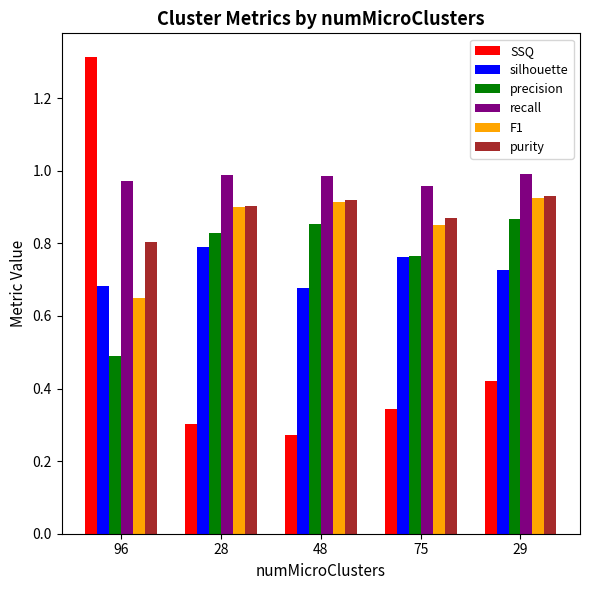

What is the sum of the purity values at 29 and 48?

1.8